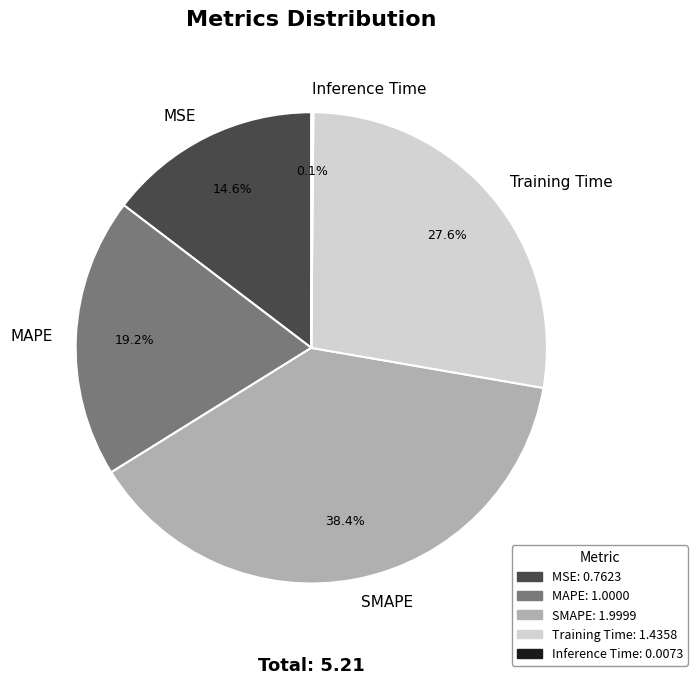

How much of the chart is everything except Training Time?

72.4%